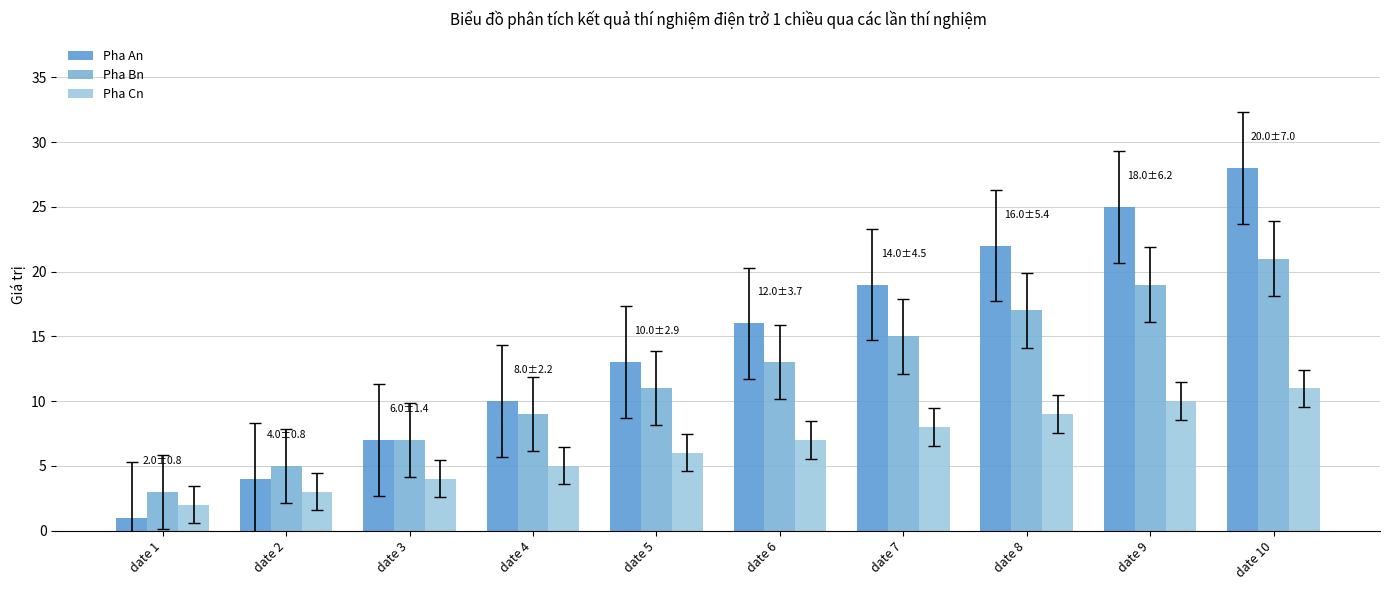

What is the lowest value of the Pha Bn series?

3